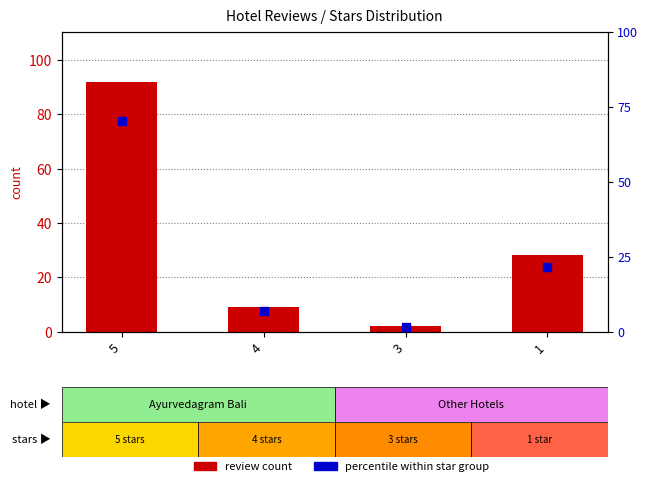

Which series contains the highest Y value?

review count